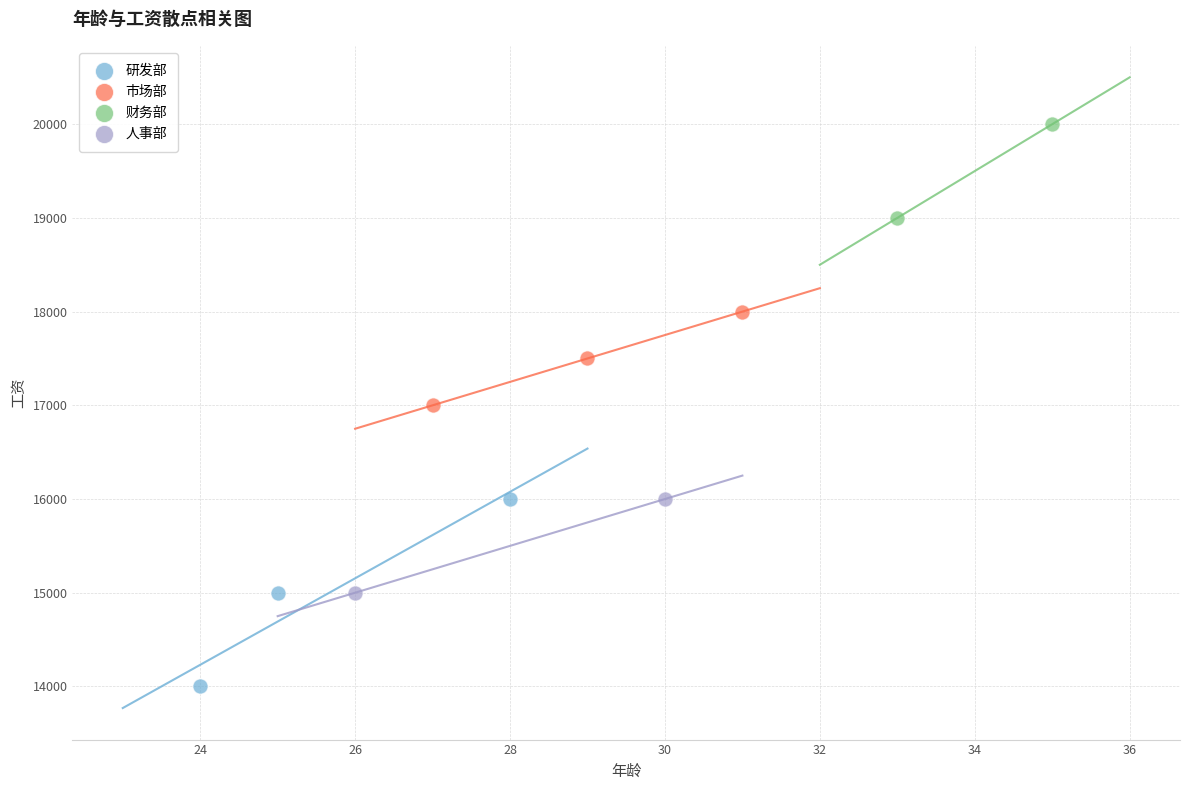

Which series reaches the minimum Y coordinate?

研发部